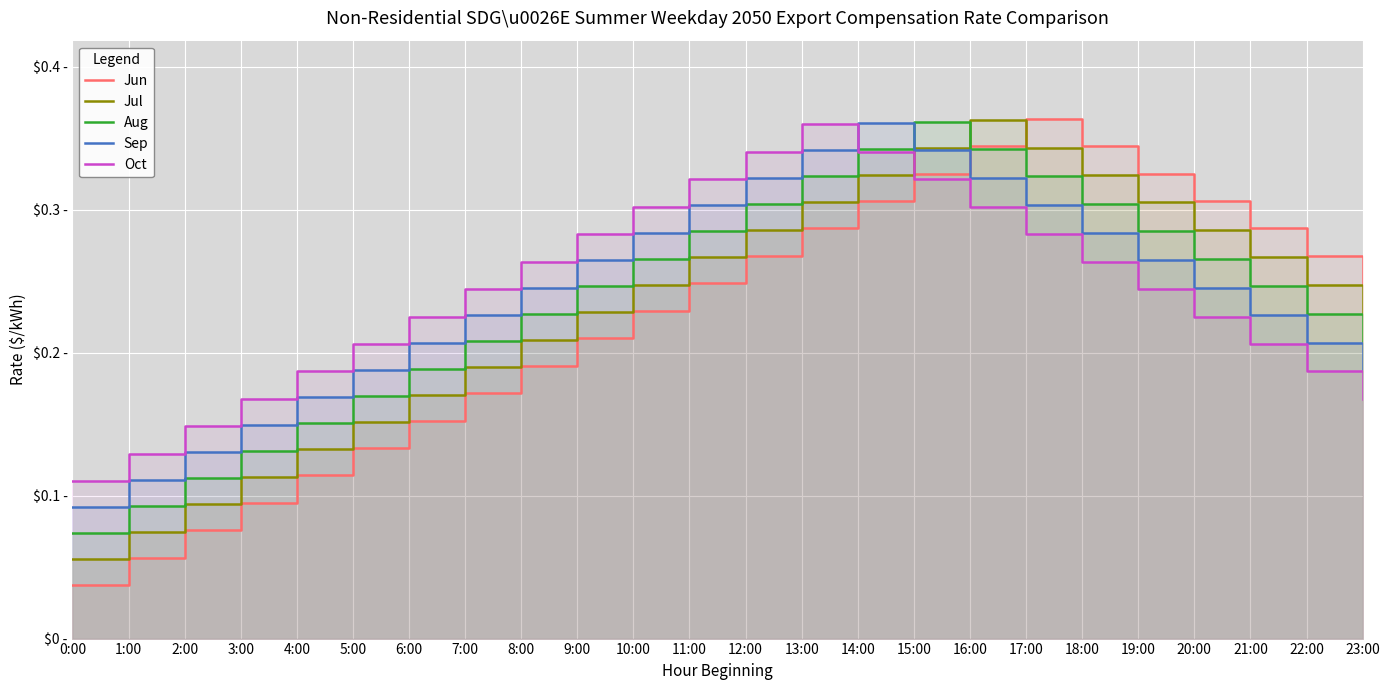

What is the total value across all series at 9:00?

1.2